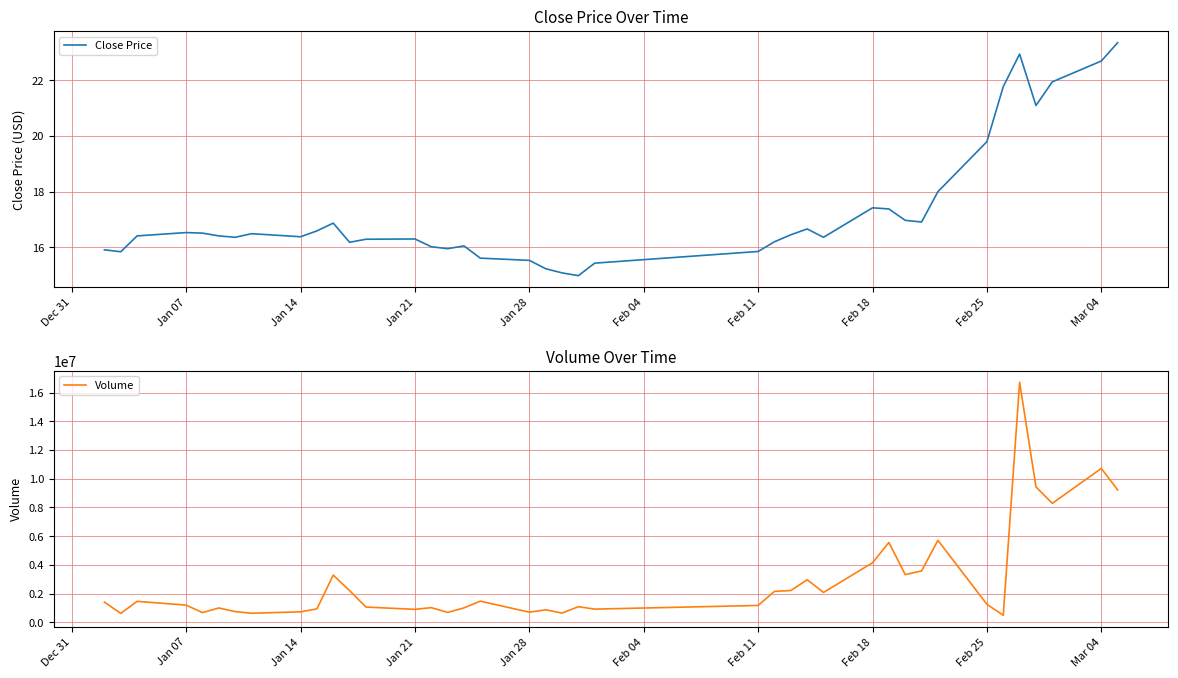

What is the value of the Volume point at the 20th from the left?

879530.0